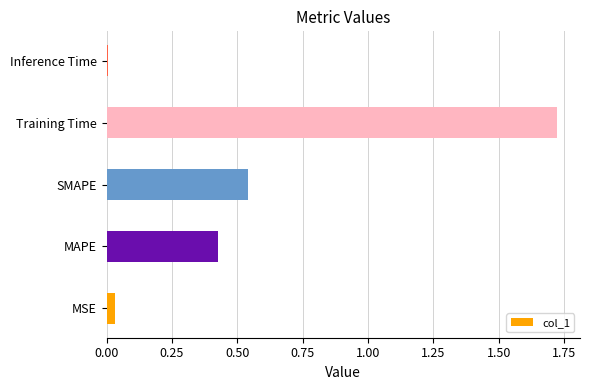

Which label corresponds to the largest value in the chart?

Training Time